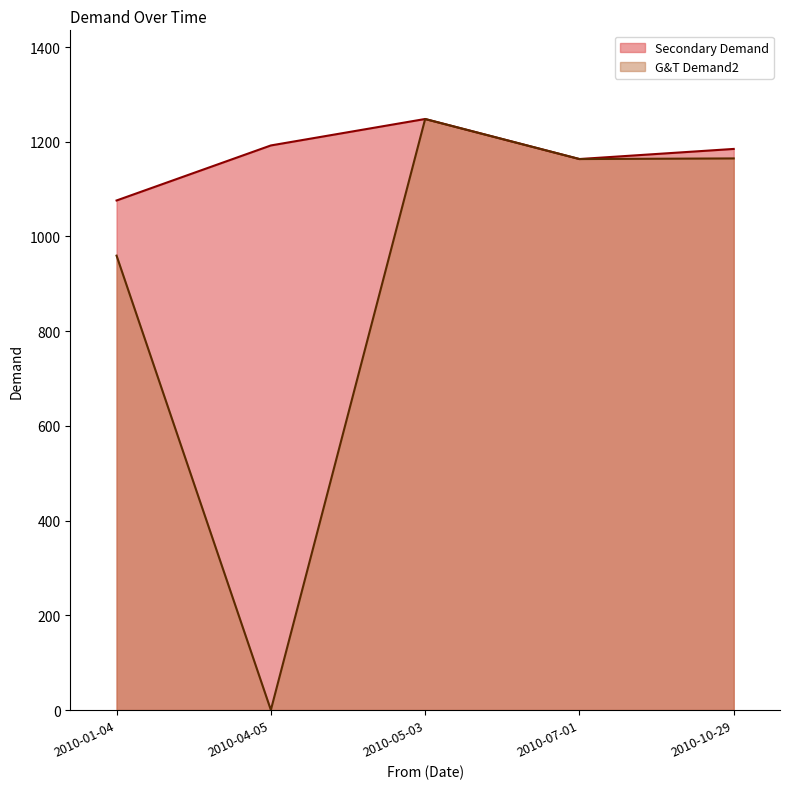

Which series has the largest total across all categories?

Secondary Demand